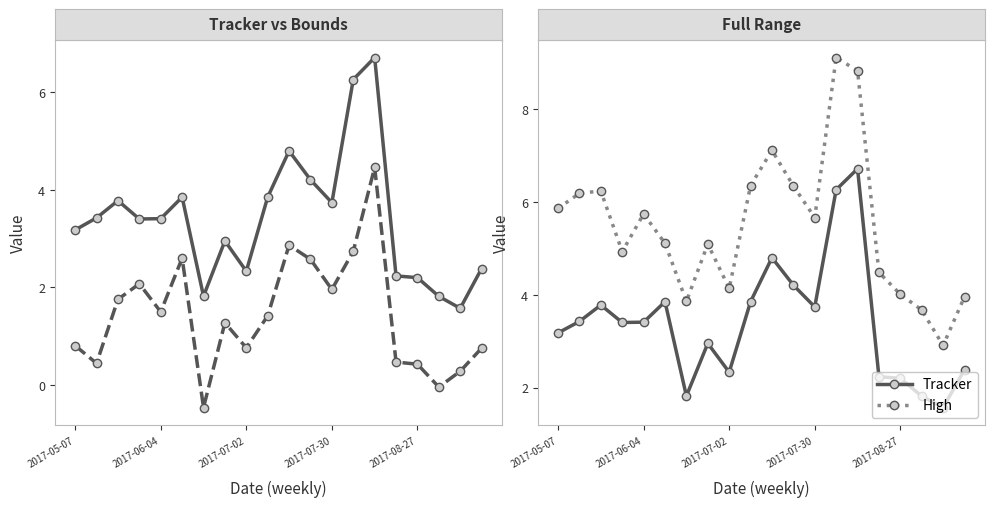

What is the average value of the Tracker series?

3.4